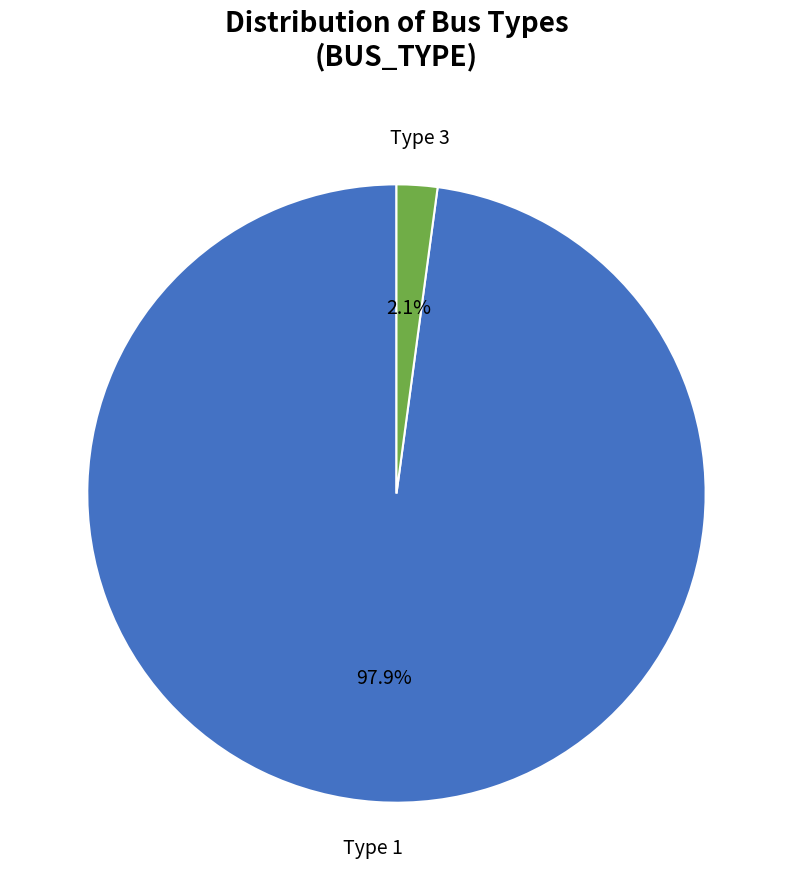

How many slices are in this pie chart?

2